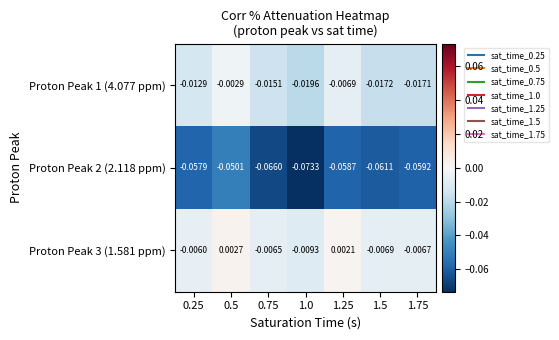

Is the value of Proton Peak 3 (1.581 ppm) at 1.0 greater than the value of Proton Peak 1 (4.077 ppm) at 1.5?

Yes